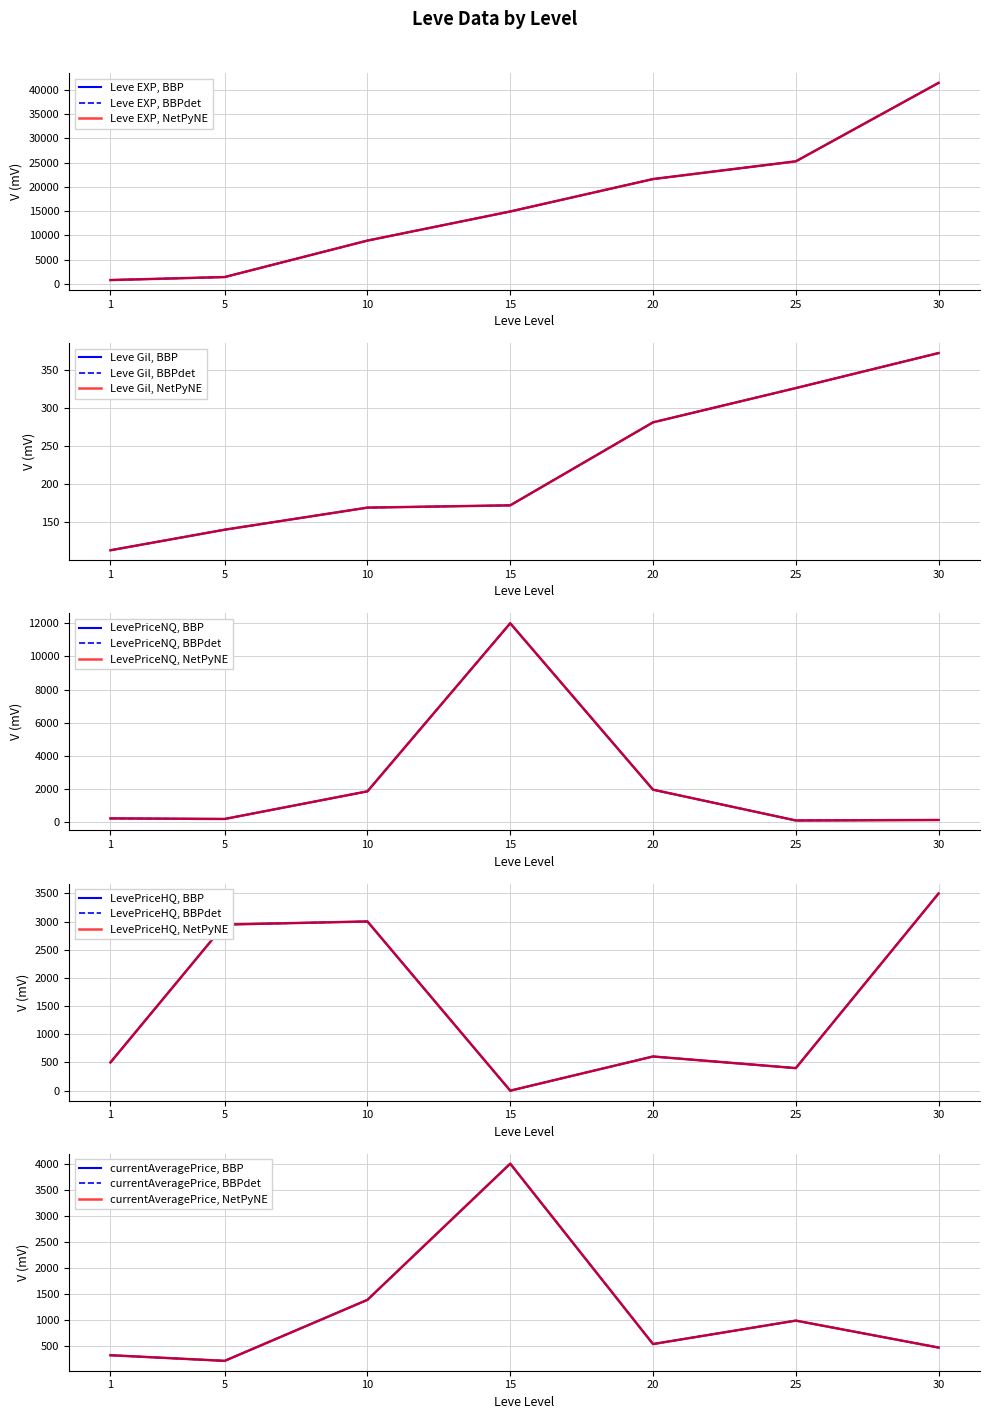

What is the sum of all Leve EXP values?

114330.0